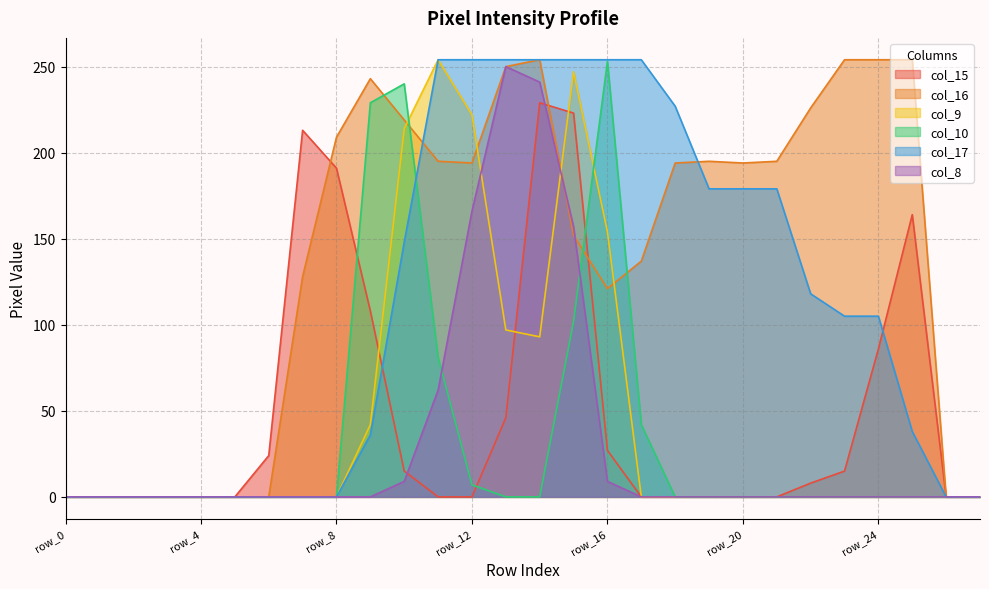

Between row_0 and row_25, which is larger?

row_25